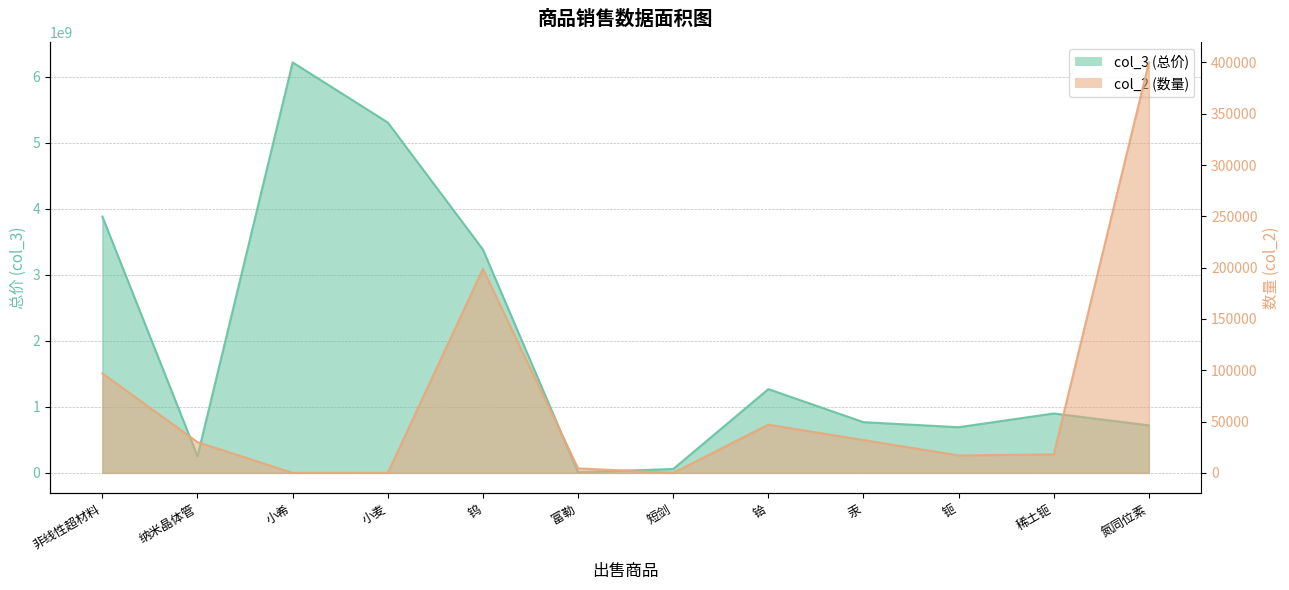

True or false: col_3 (总价) and col_2 (数量) cross at least once.

False